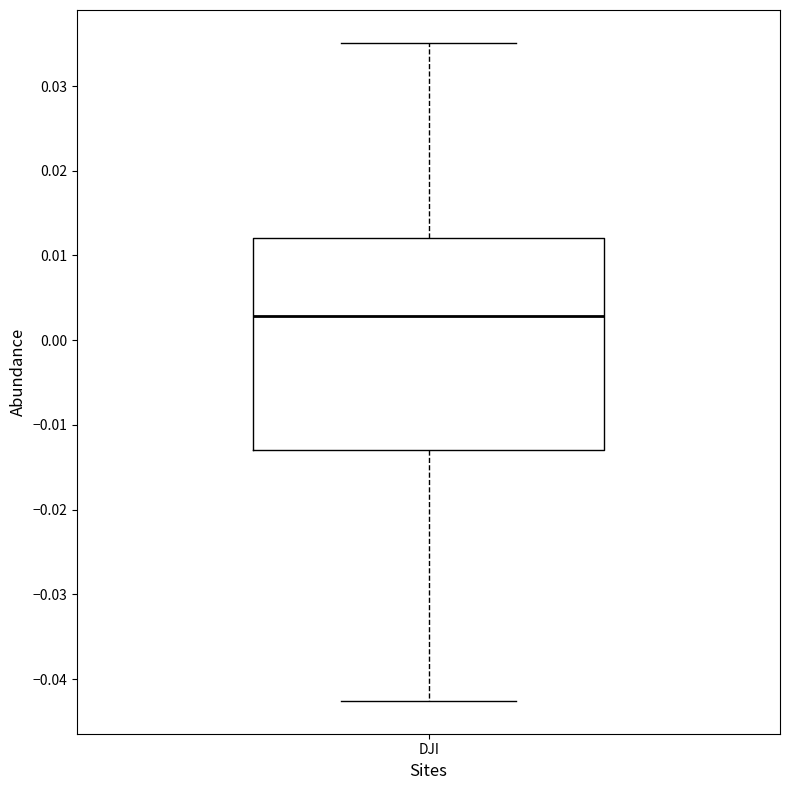

Transcribe this box plot: give where the median line is, the range the box spans, and where the two whiskers end, as read against the y-axis. The values are not printed on the chart, so give them approximately, as read against the axis.

median 0.003, box -0.013 to 0.012, whiskers -0.043 to 0.035